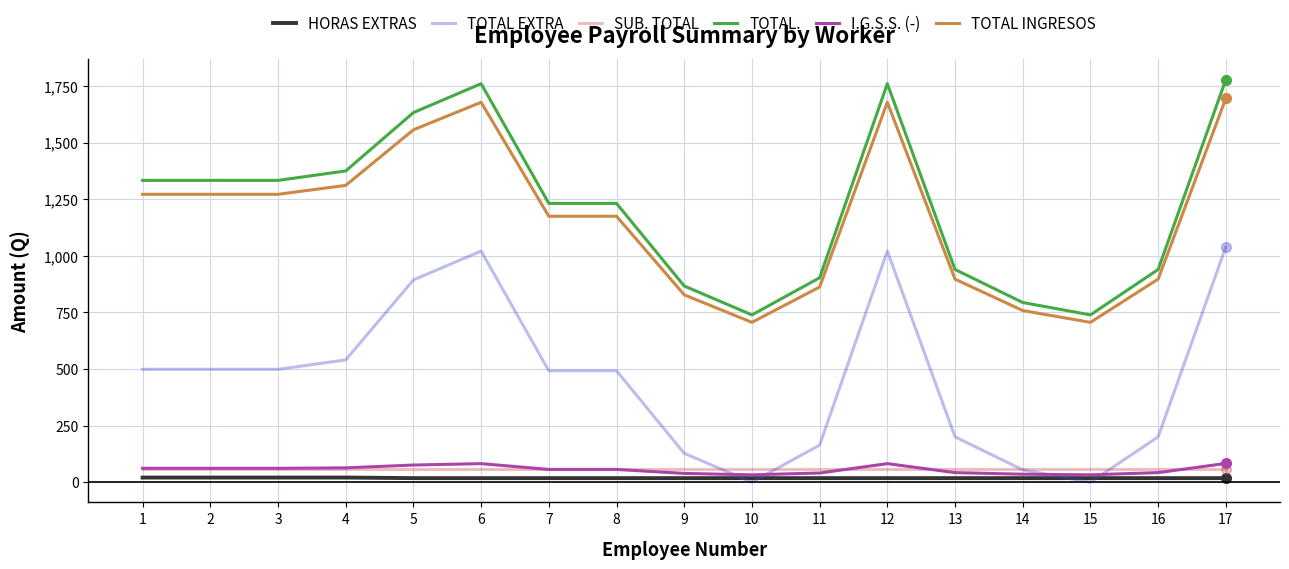

What is the maximum value for TOTAL.?

1779.0